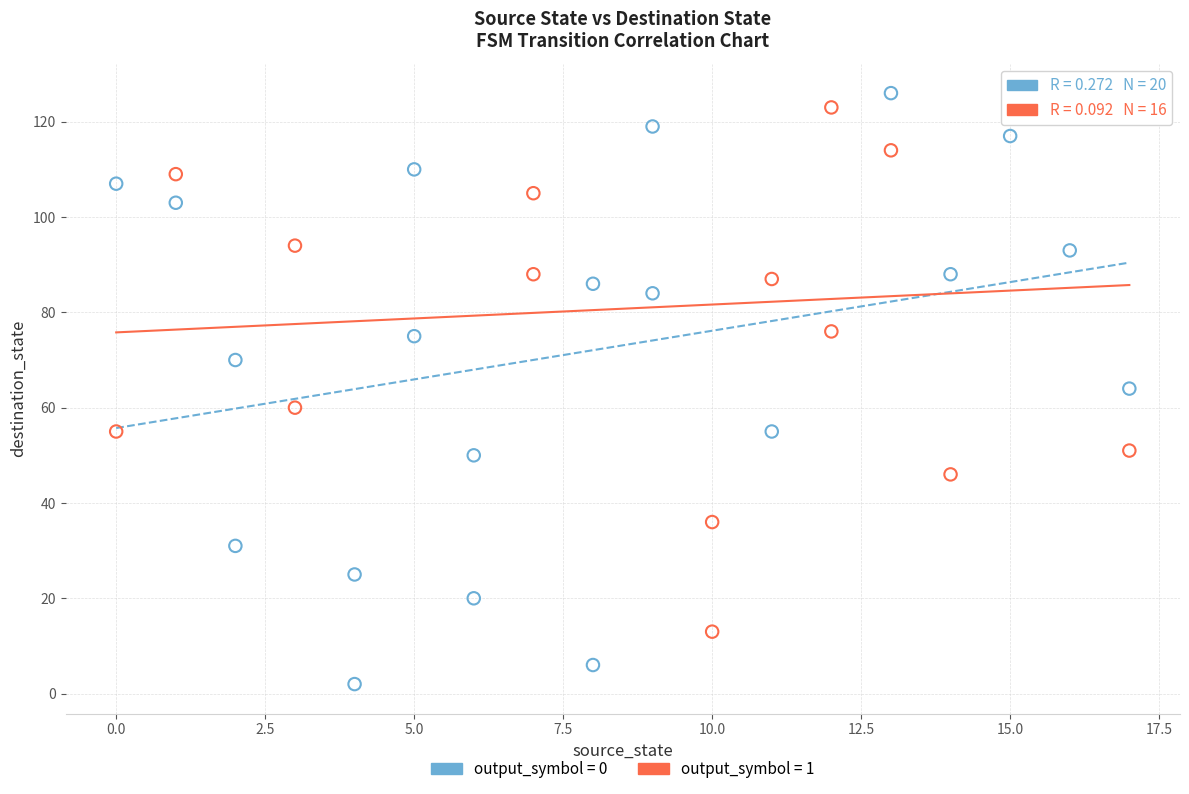

Which series has the widest spread of Y values?

output_symbol = 0